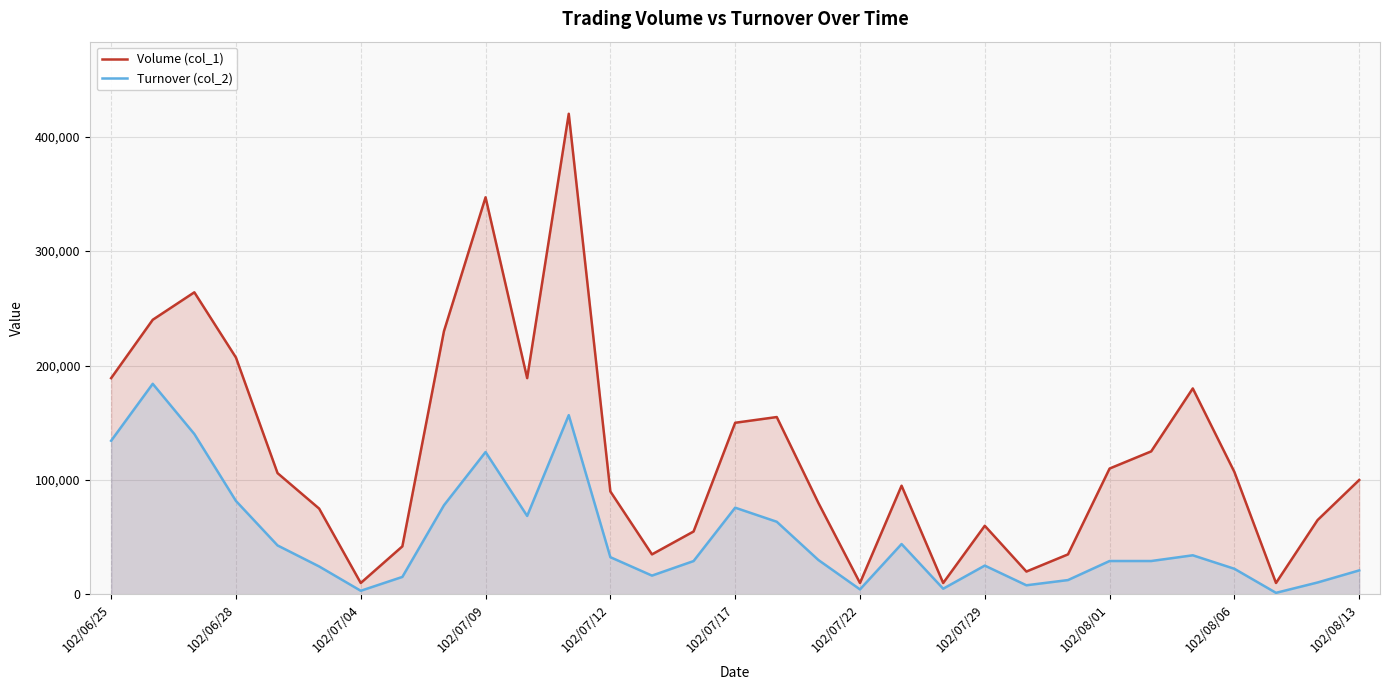

Does the chart display data point markers on the line(s)?

No